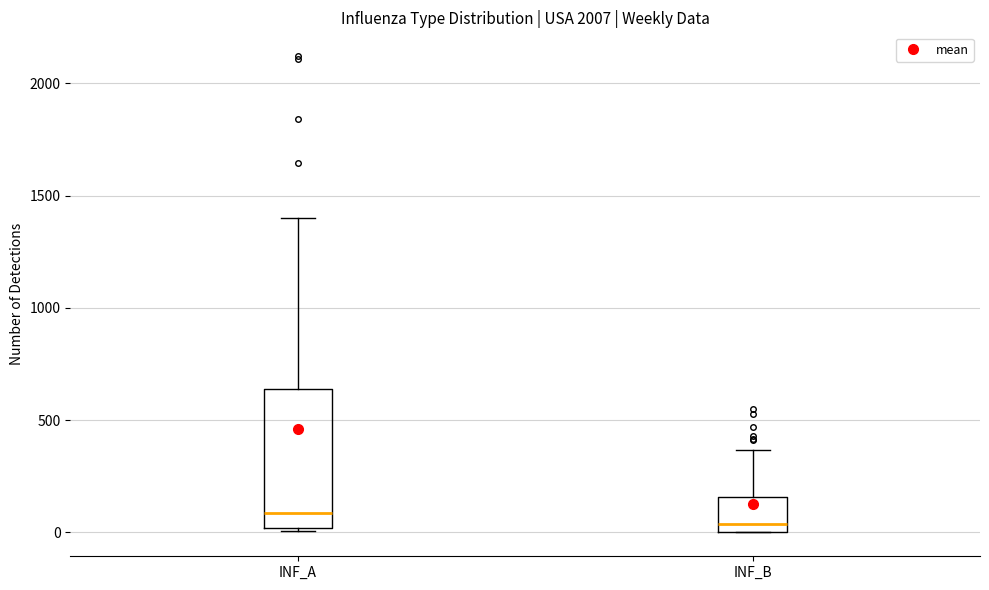

Comparing the boxes themselves (not the whiskers), which one is the tallest?

INF_A